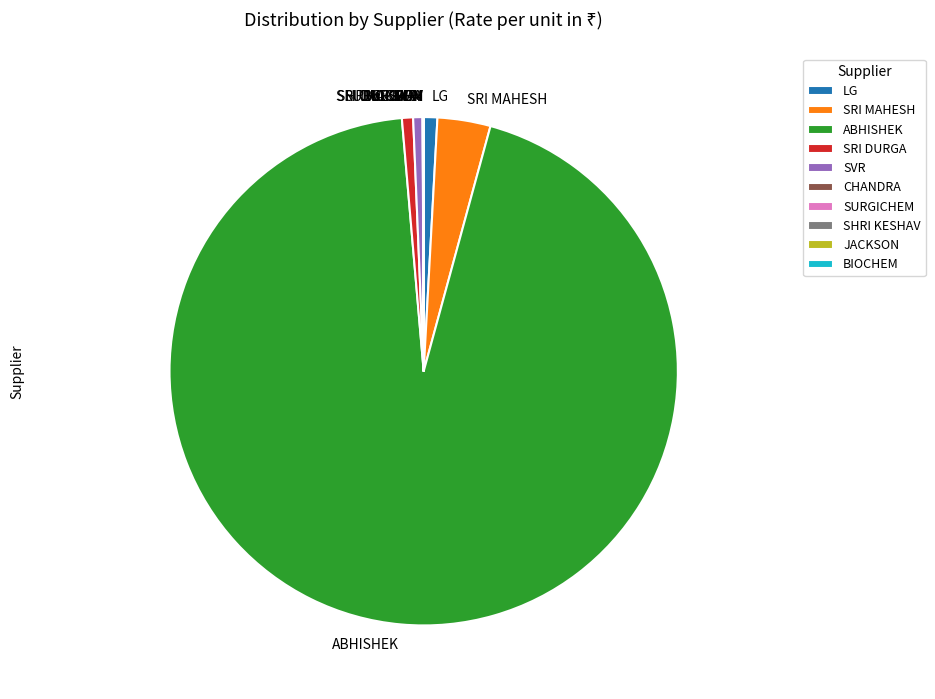

The SRI MAHESH slice represents 15% of the pie. True or false?

False